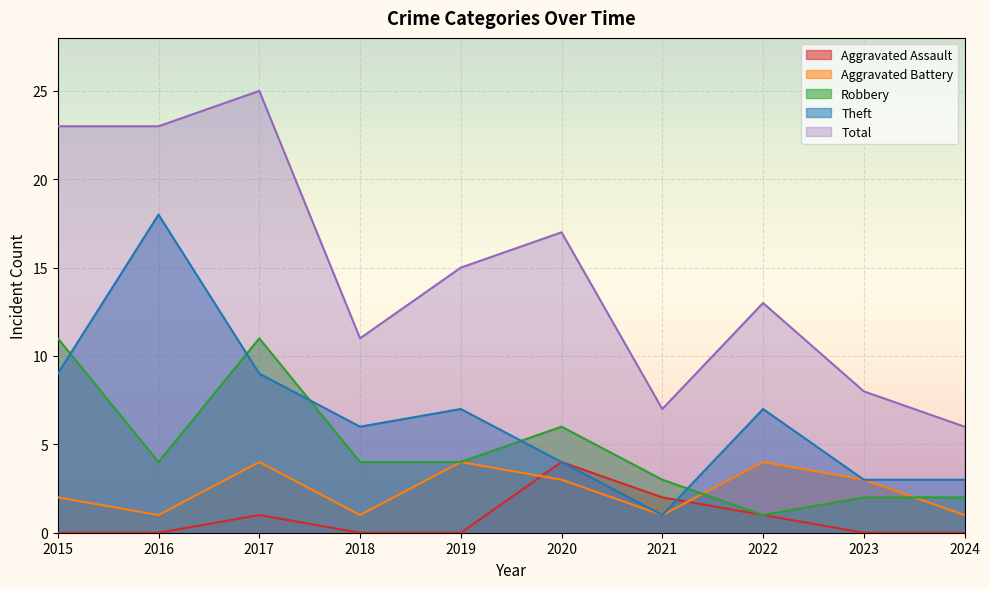

How many interior local valleys does the Aggravated Battery series have?

3